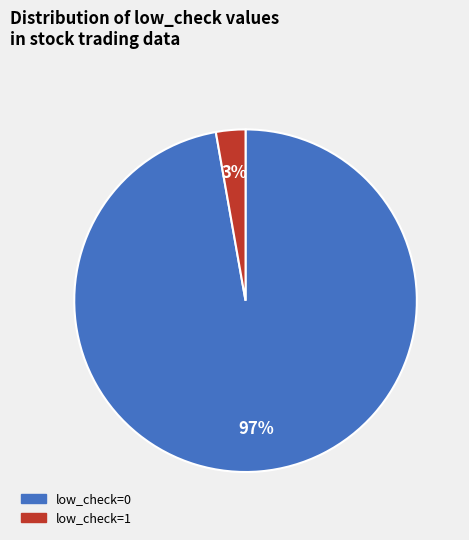

To the nearest percent, what is the difference between the low_check=0 and low_check=1 slice percentages?

94%